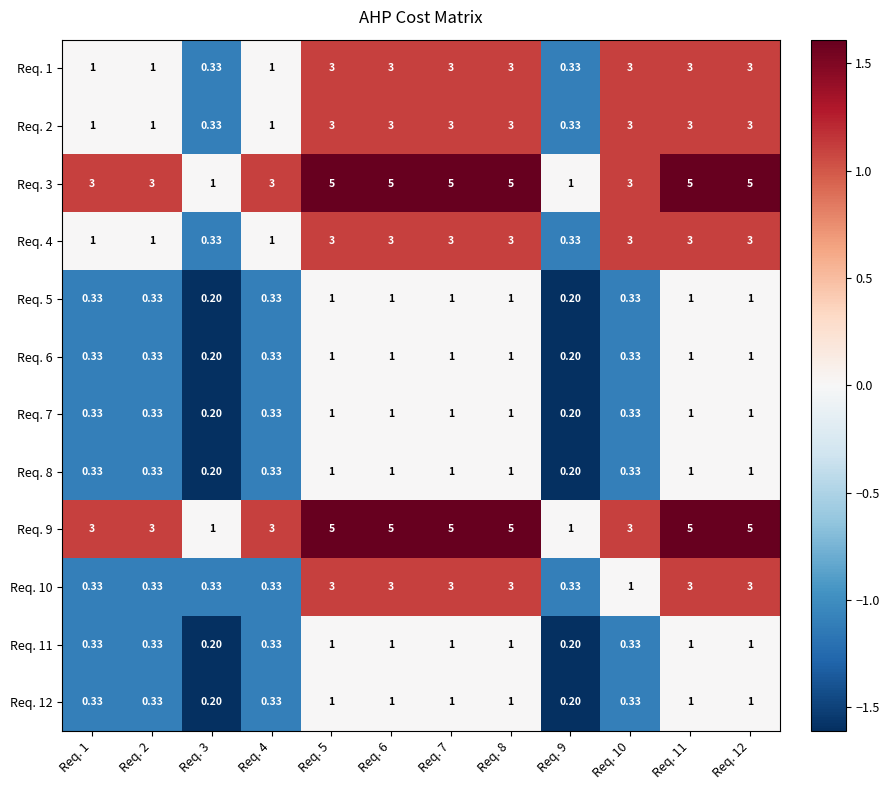

Is the value of Req. 8 at Req. 7 greater than the value of Req. 7 at Req. 4?

Yes